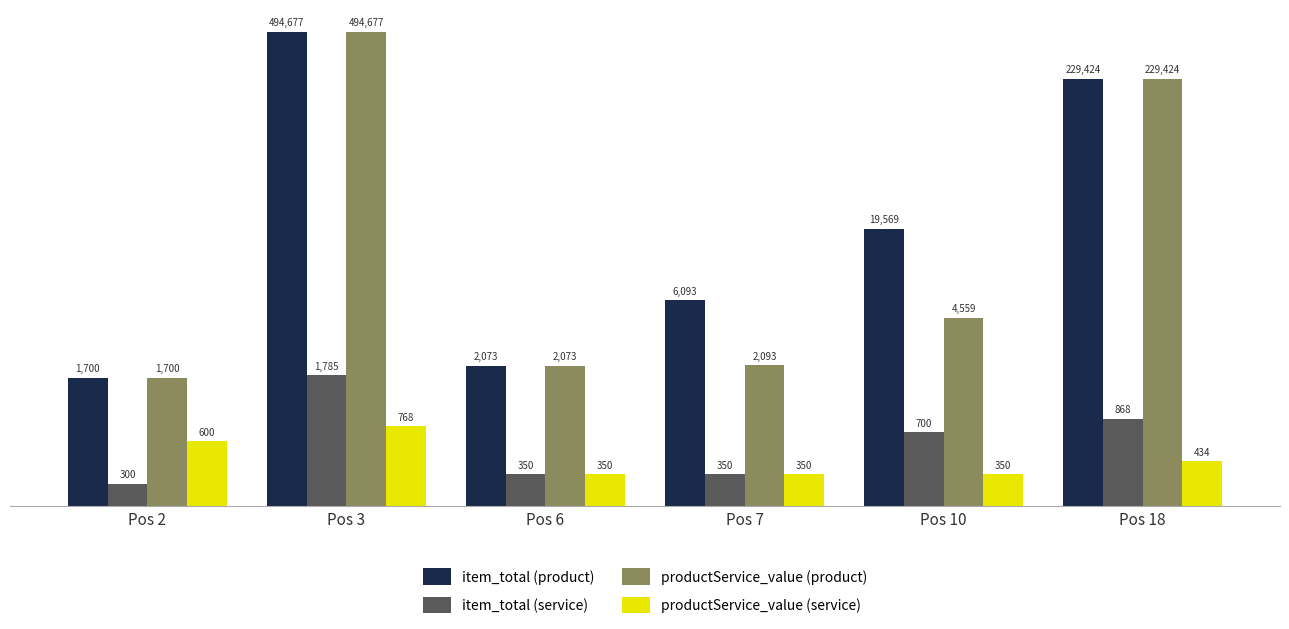

Where is productService_value (product) nearest to the value 248188?

Pos 18